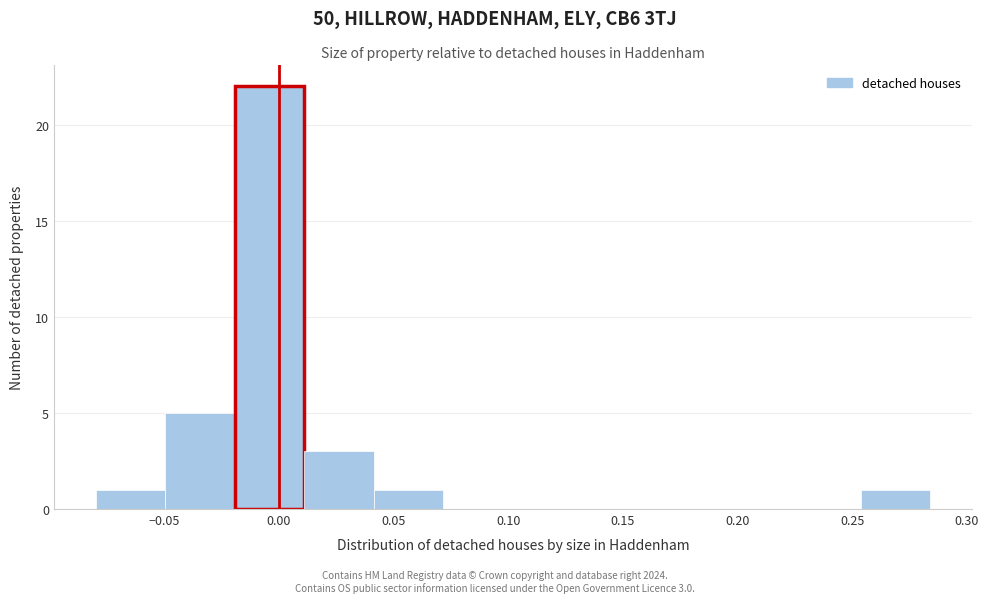

Which range on the x-axis has the tallest bar?

-0.020 to 0.010